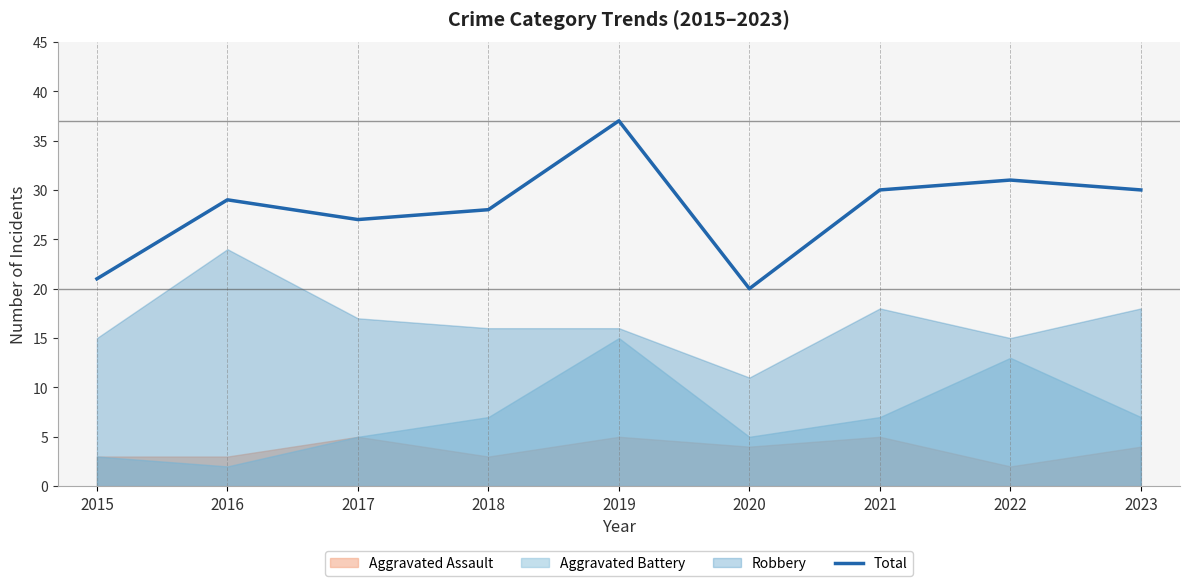

True or false: there are more than 2 points higher than both neighbors.

True